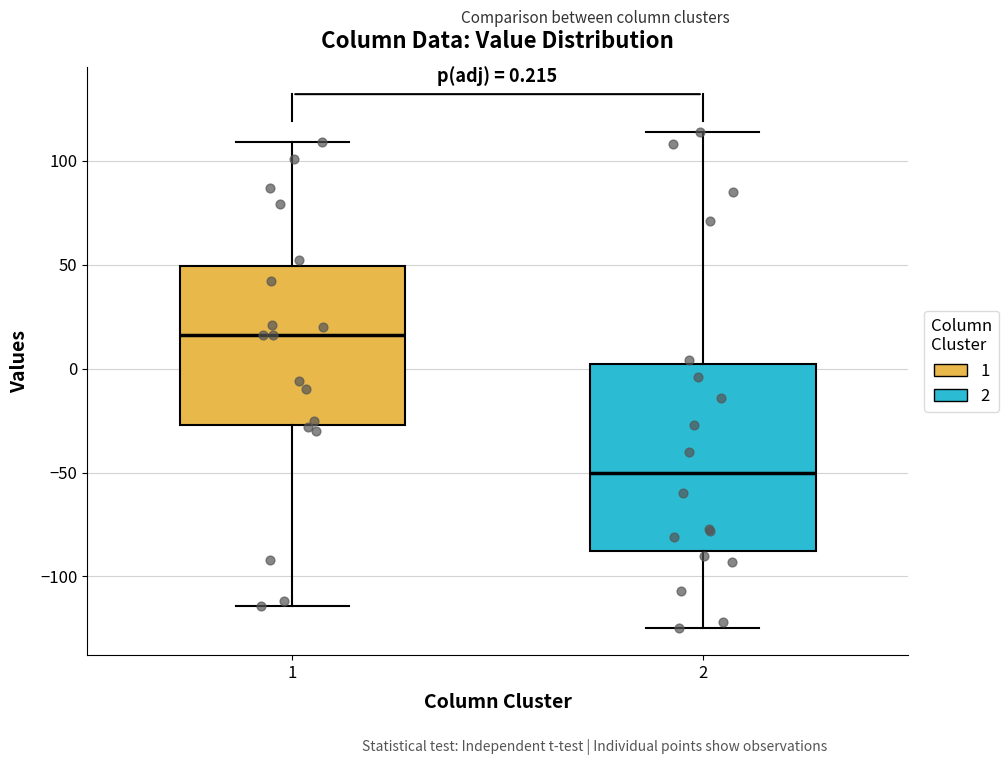

Which box's median line is the highest?

1